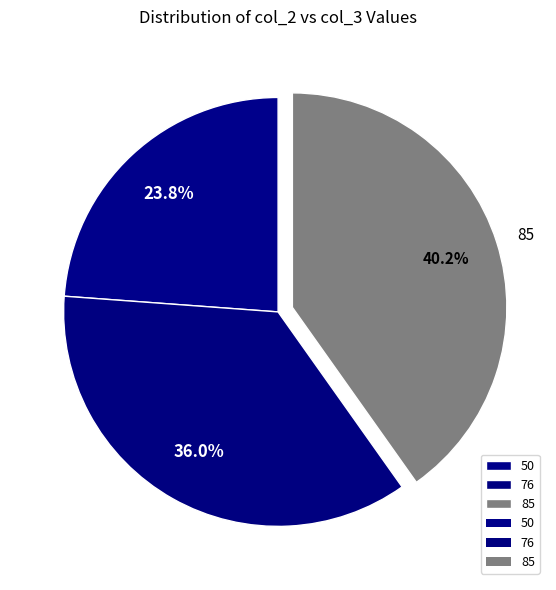

Does any single category account for the majority?

No